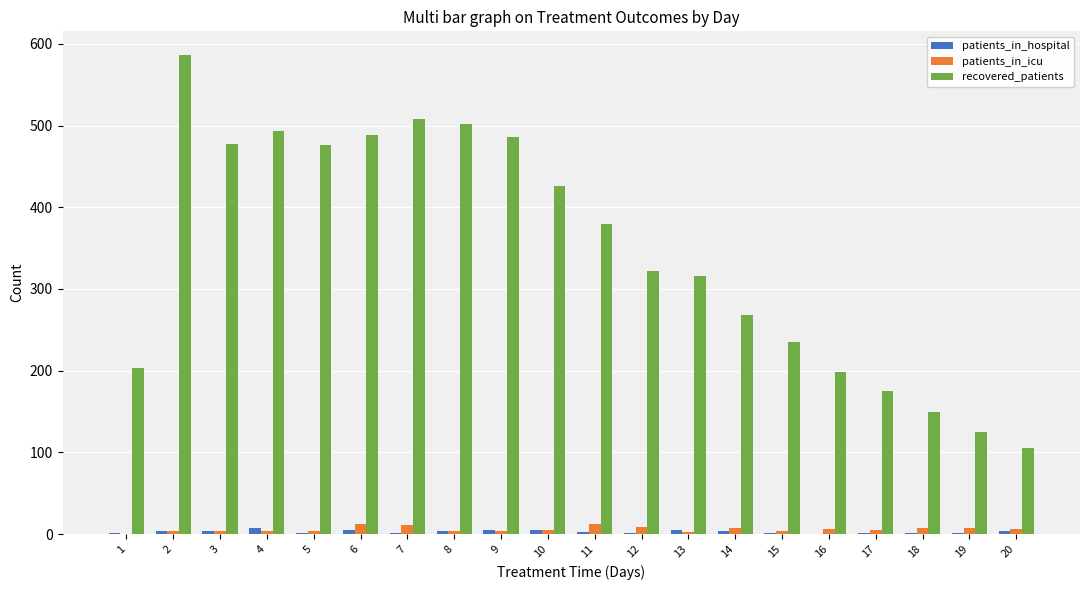

What is the maximum value shown in the chart?

586